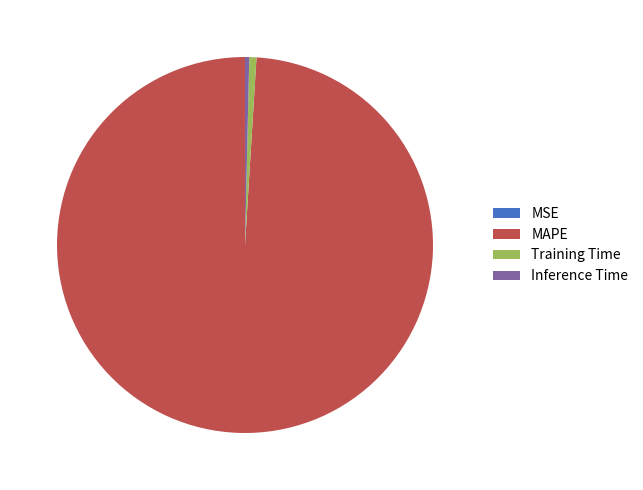

Is the sum of Inference Time and Training Time greater than half?

No